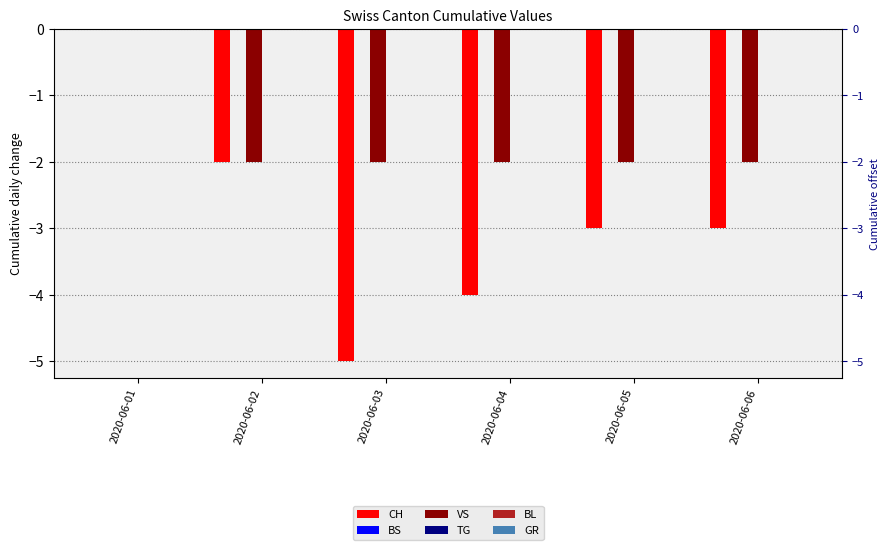

What are all the series names shown in the legend?

CH, BS, VS, TG, BL, GR